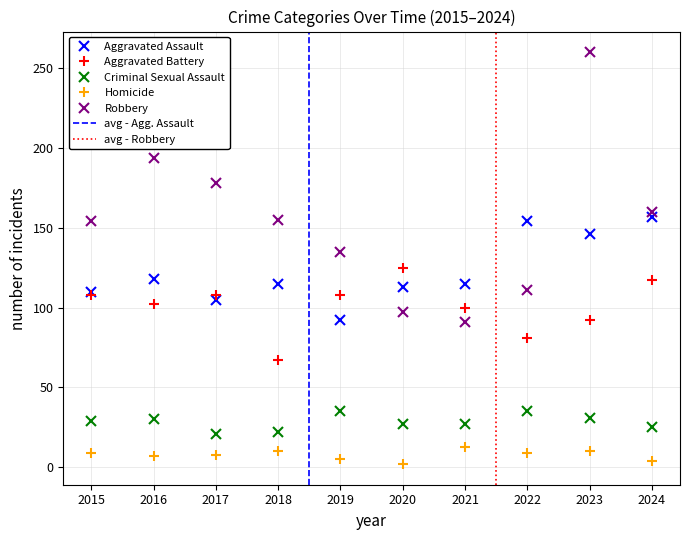

At which label is Criminal Sexual Assault closest to 28?

2015